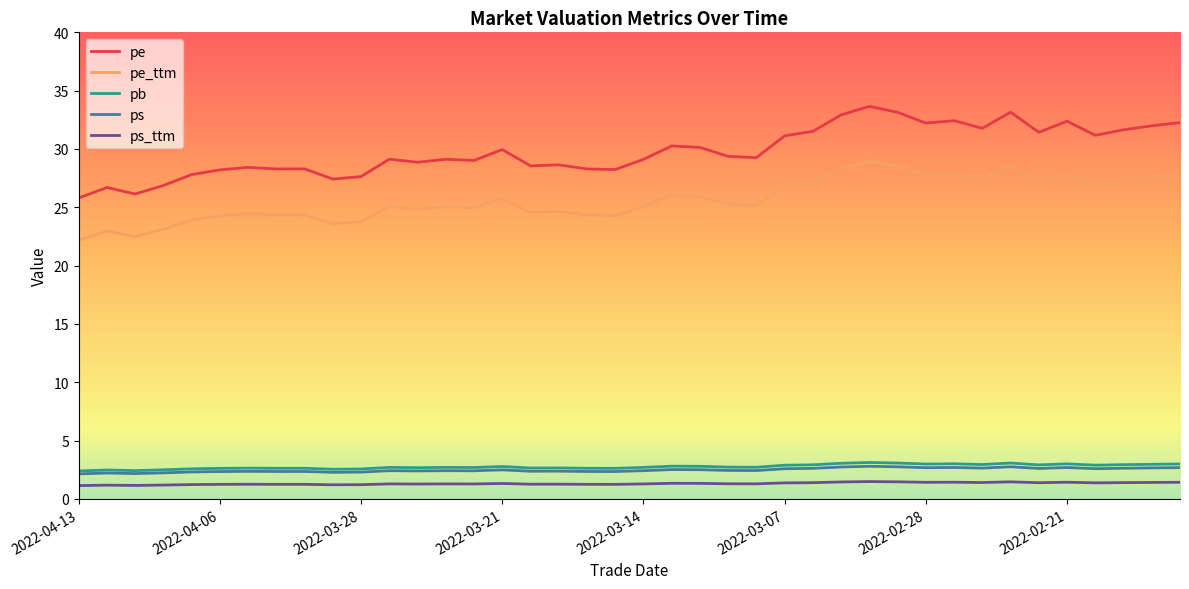

List the series in order of their peak value, highest first.

pe, pe_ttm, pb, ps, ps_ttm